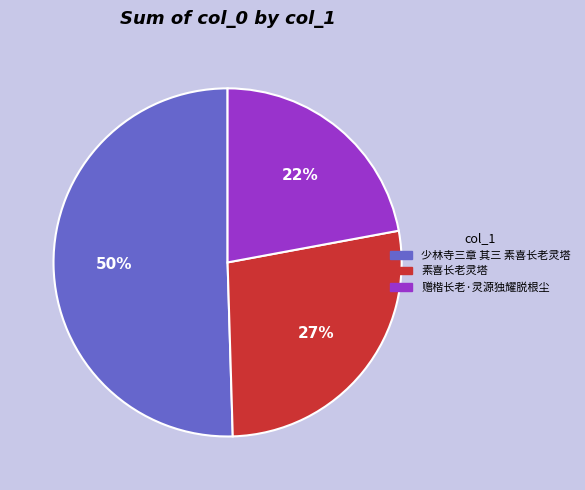

To the nearest percent, what portion does 赠楷长老·灵源独耀脱根尘 represent?

22%